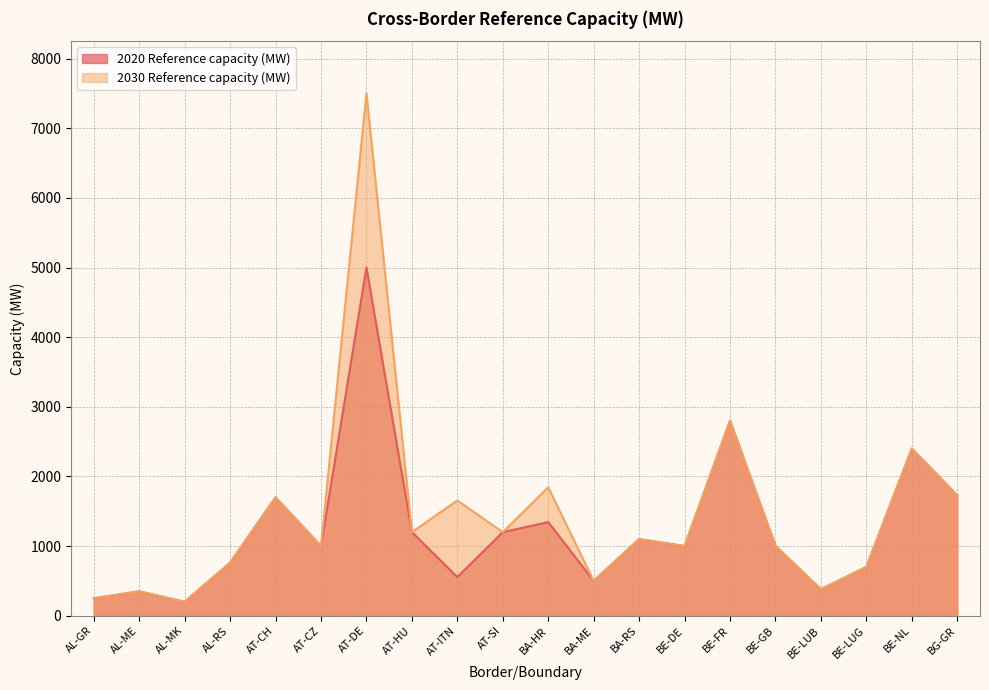

The value of 2020 Reference capacity (MW) at BE-NL is 2400. True or false?

True